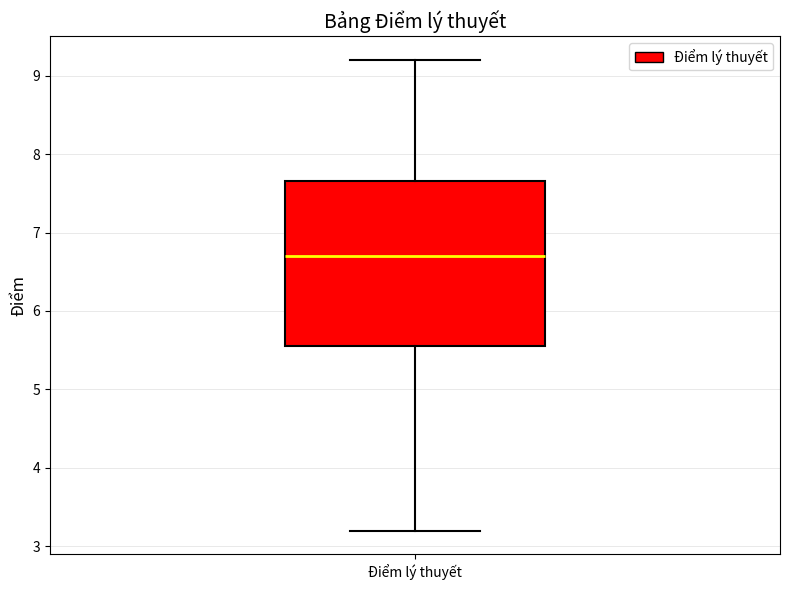

Transcribe this box plot: give where the median line is, the range the box spans, and where the two whiskers end, as read against the y-axis. The values are not printed on the chart, so give them approximately, as read against the axis.

median 6.7, box 5.6 to 7.7, whiskers 3.2 to 9.2